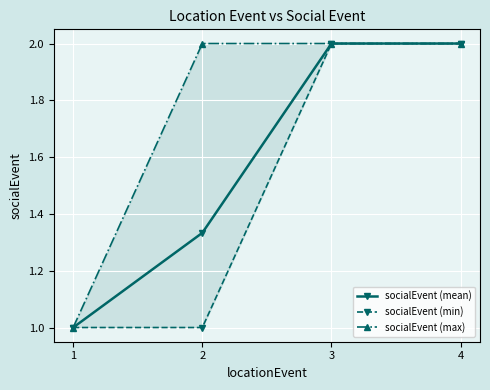

Reading left to right, extract all data points from this chart.

socialEvent (mean): 1.0	1.3	2.0	2.0
socialEvent (min): 1.0	1.0	2.0	2.0
socialEvent (max): 1.0	2.0	2.0	2.0